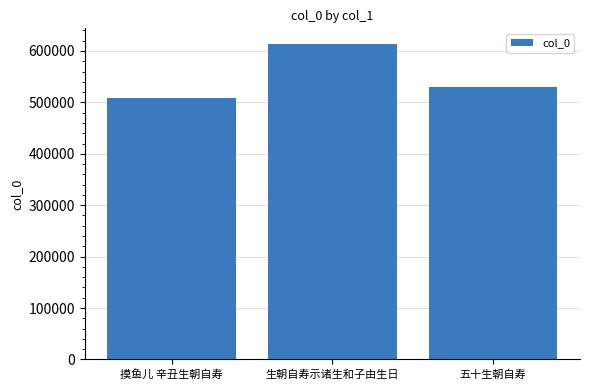

At which label is the value closest to 560733?

五十生朝自寿